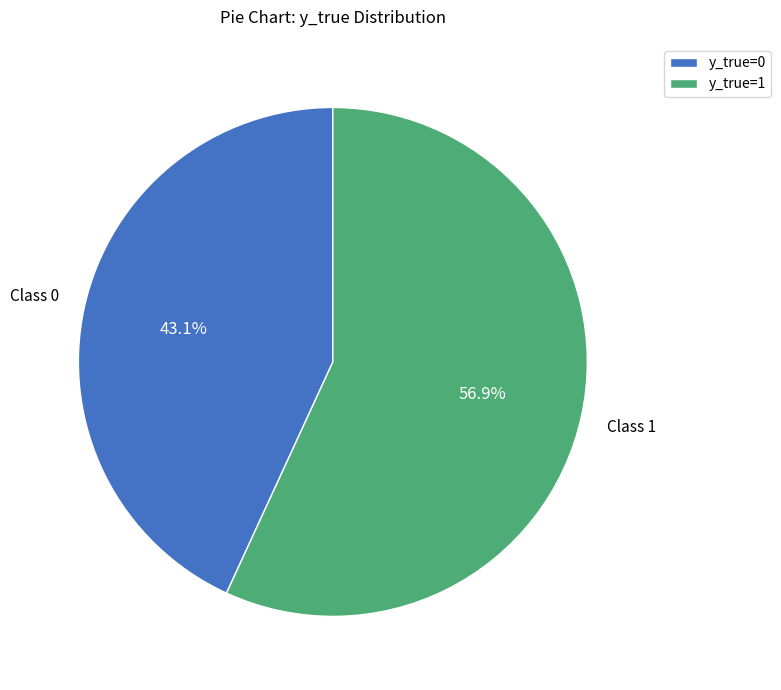

Count the number of slices in the pie.

2